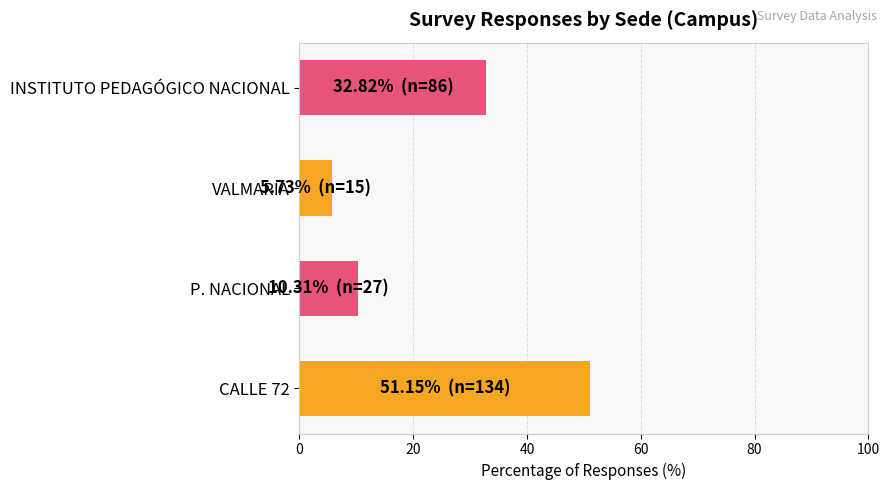

What is the difference between the maximum and minimum values?

45.4